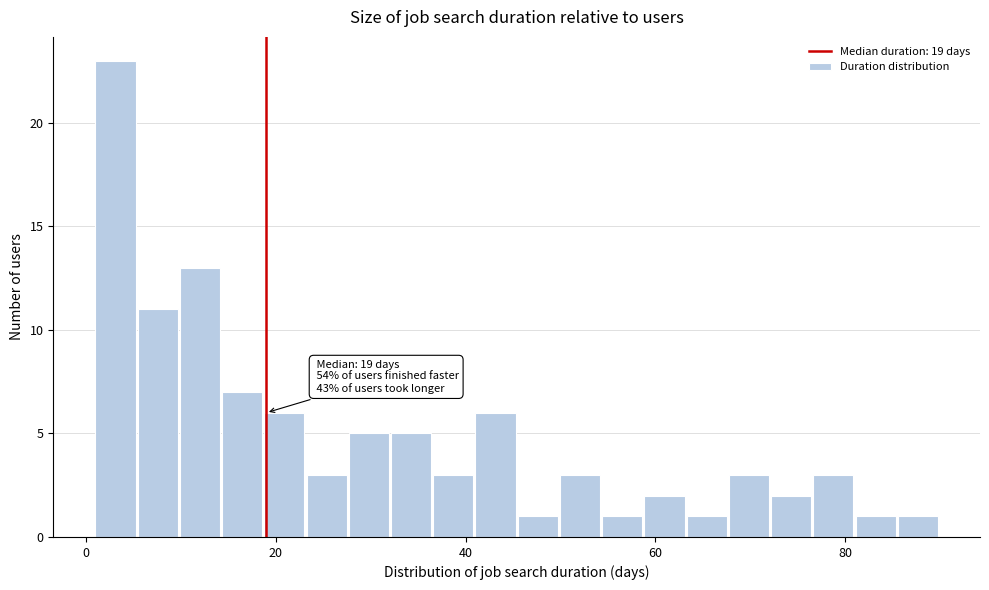

Around what value on the x-axis is the tallest bar? Give the approximate position of its centre, as read against the axis.

4